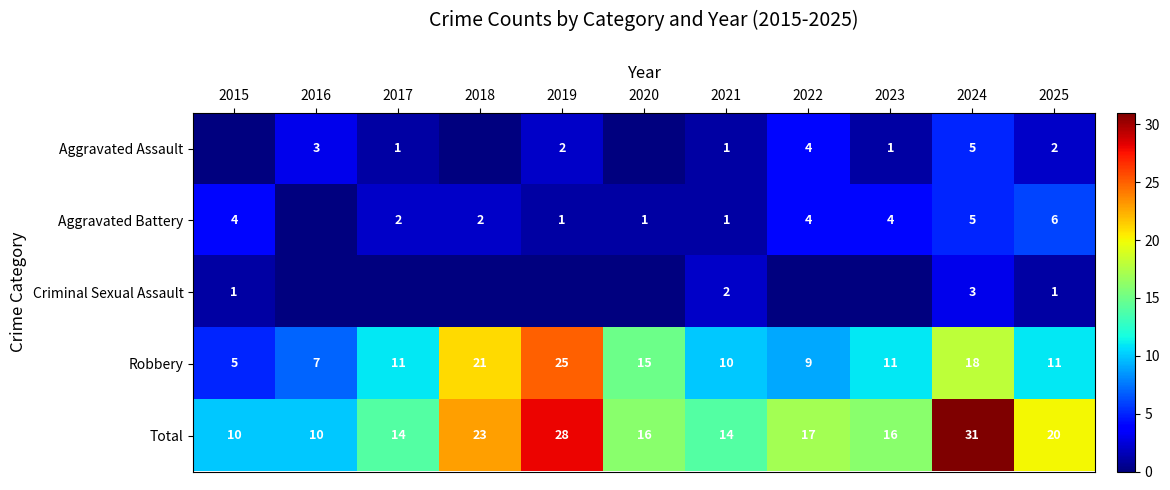

At which label does Total reach its peak?

2024